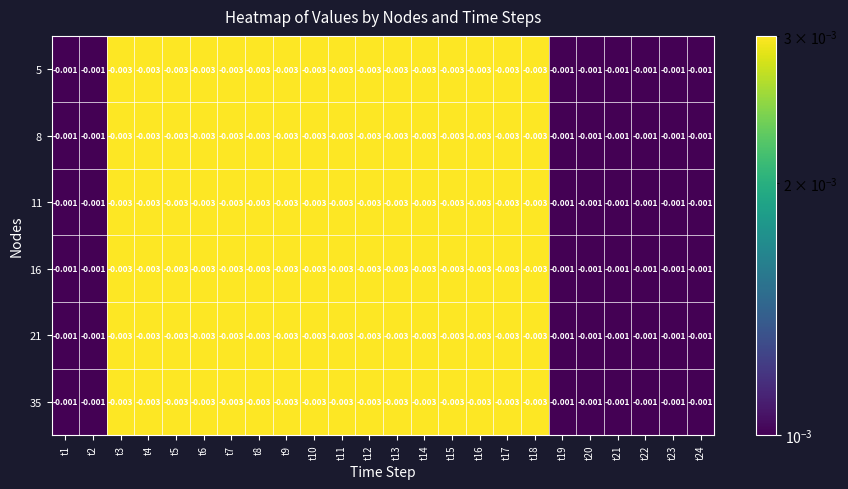

Is the value of 8 at t24 greater than the value of 5 at t16?

Yes